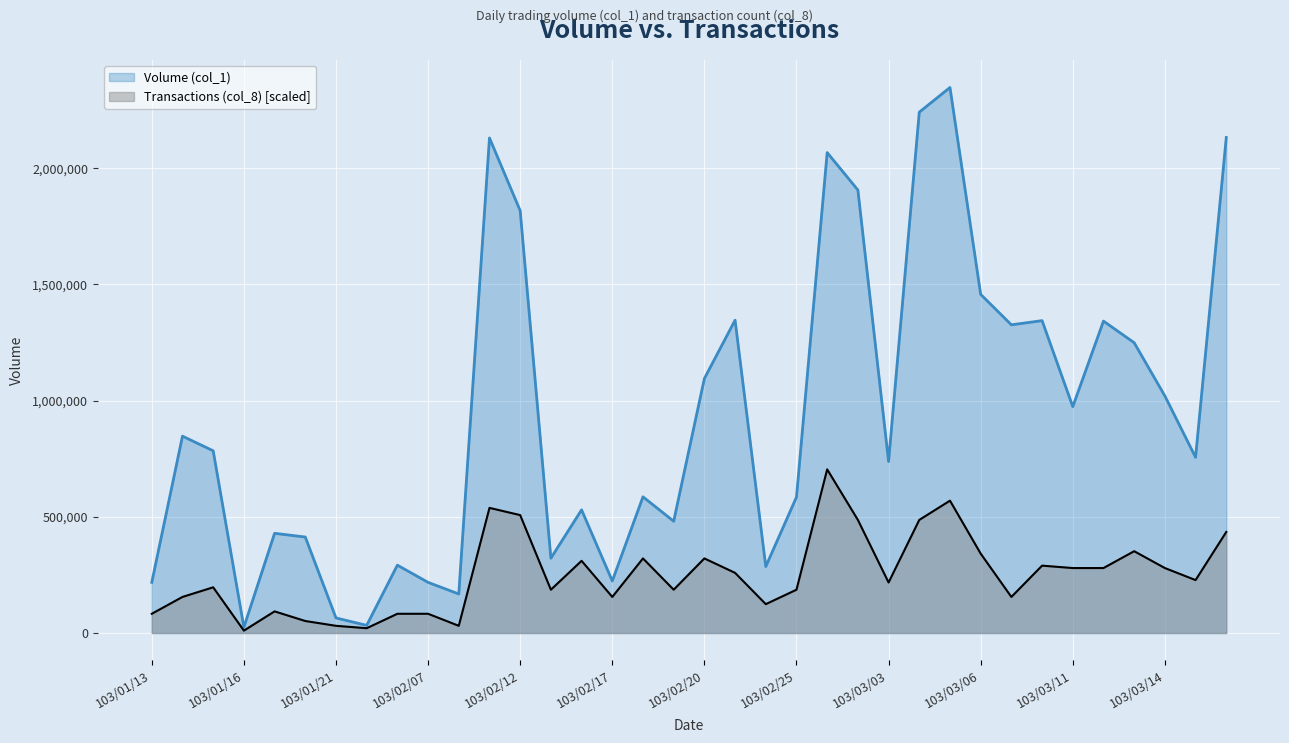

Which series has the largest total across all categories?

Volume (col_1)